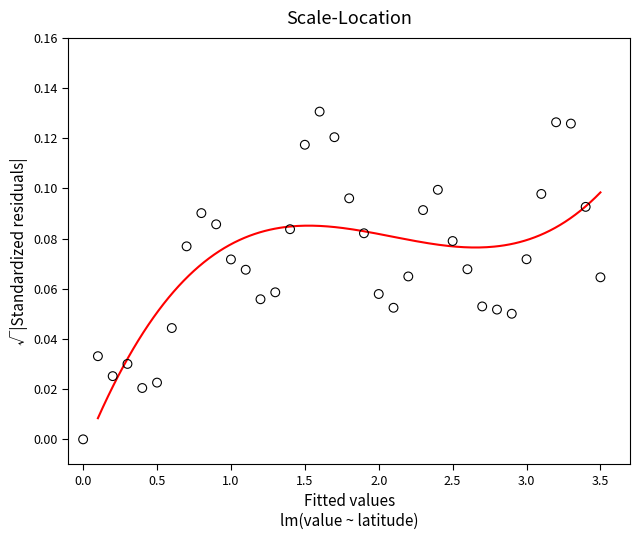

What is the range of X values (max minus min)?

3.5